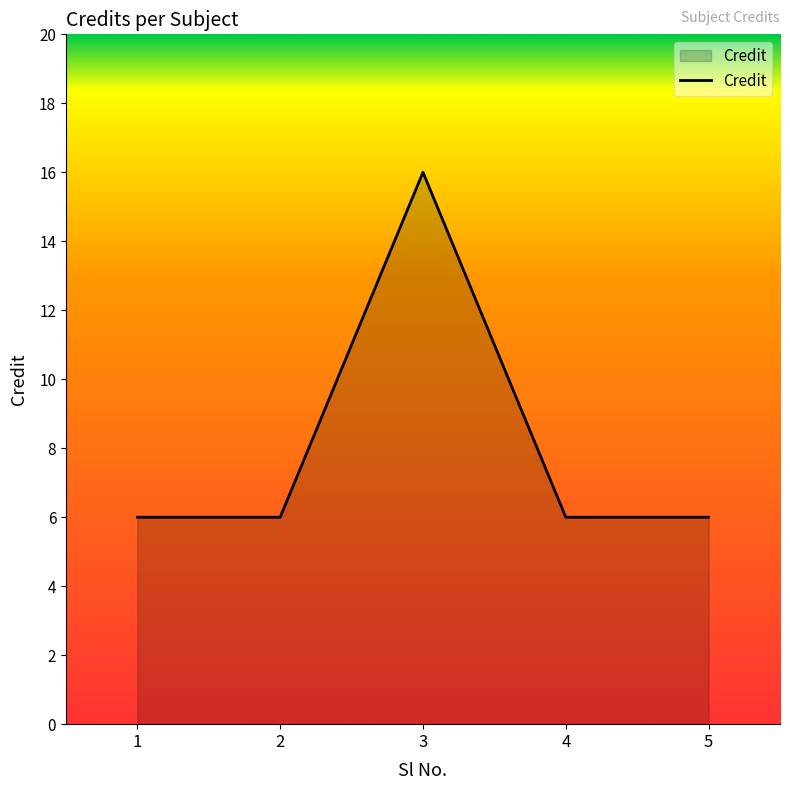

Is it true that the value at 5 is 4?

False